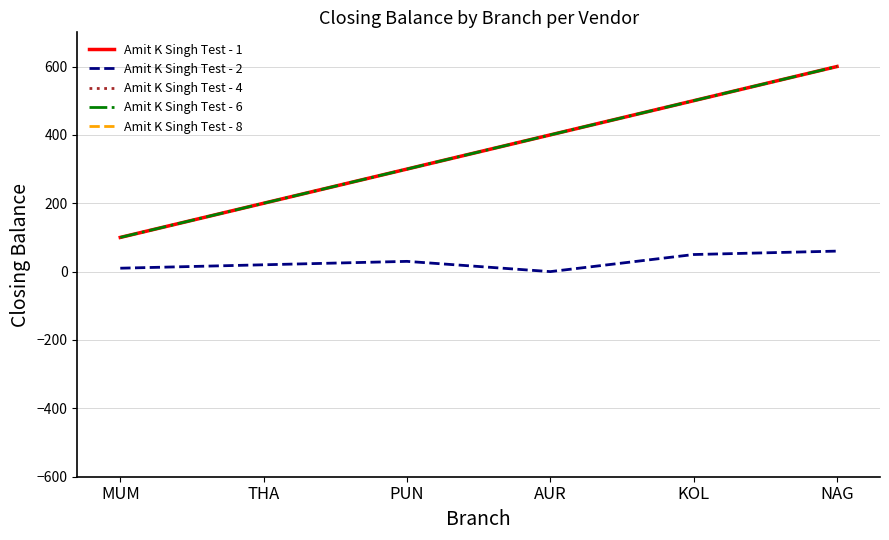

How many data points in Amit K Singh Test - 2 are above 30?

2